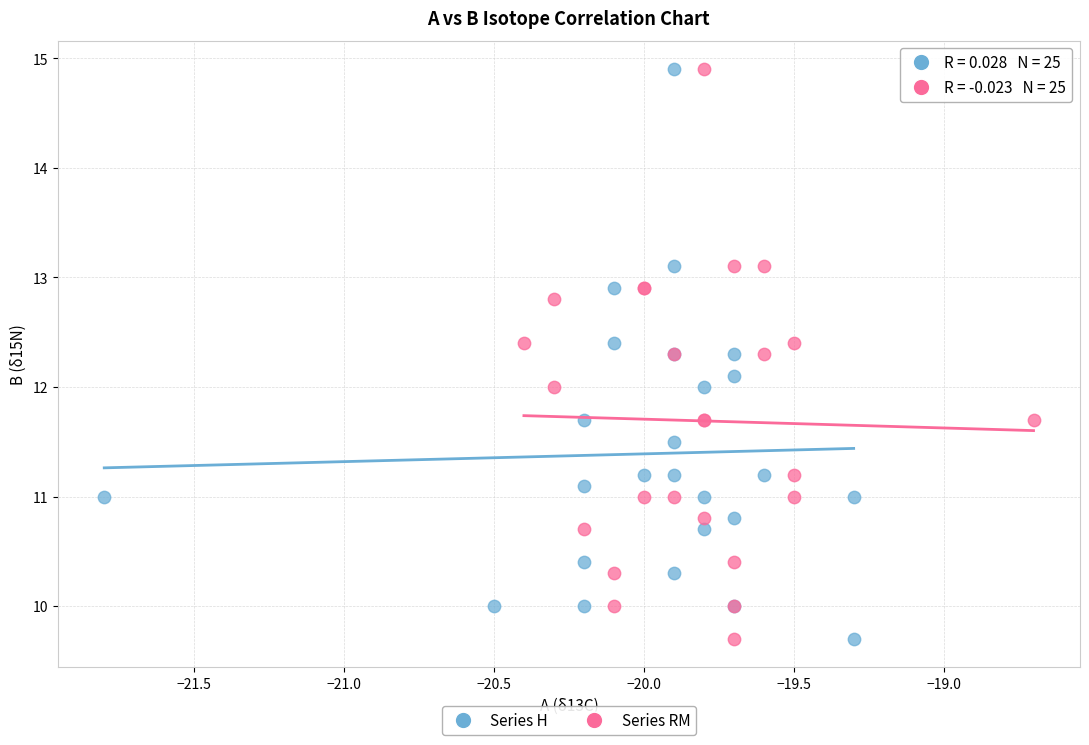

What are all the series names shown in the legend?

Series H, Series RM